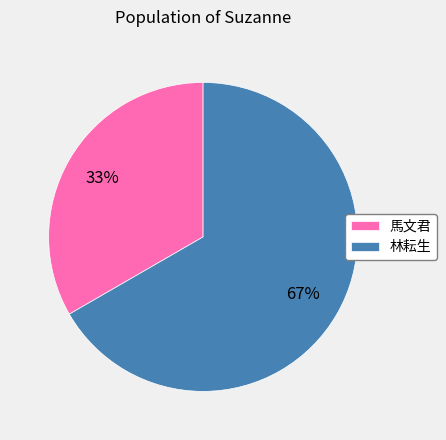

How many segments does this pie chart have?

2